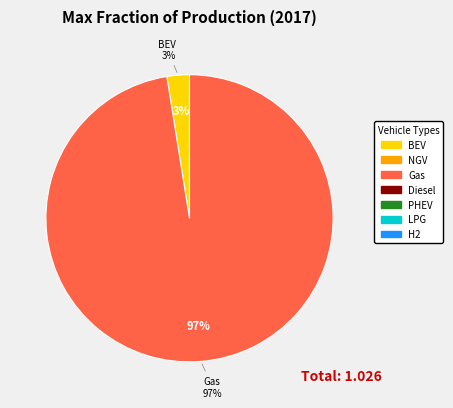

To the nearest percent, what is the difference between the battery electric vehicle and hydrogen vehicle slice percentages?

3%